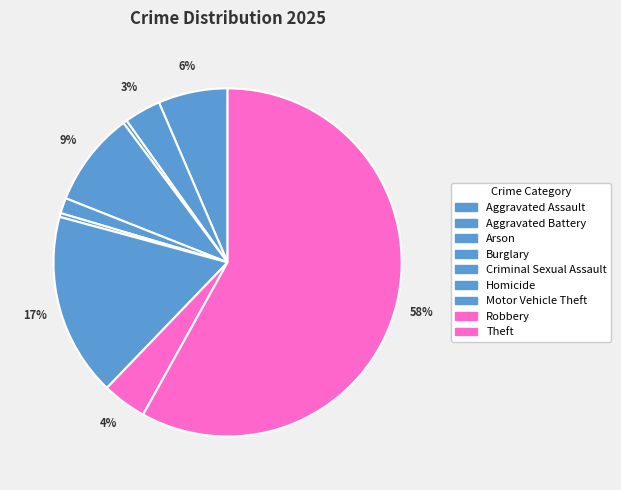

What is the largest slice in the pie chart?

Theft